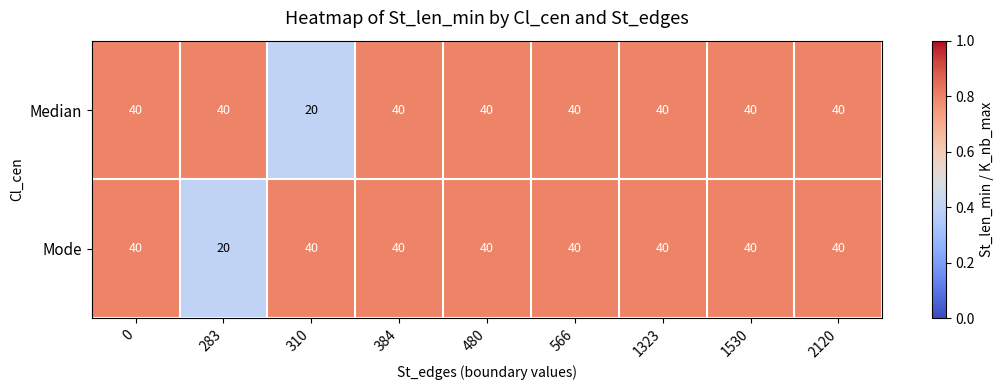

The value of Mode at 310 is 40. True or false?

True